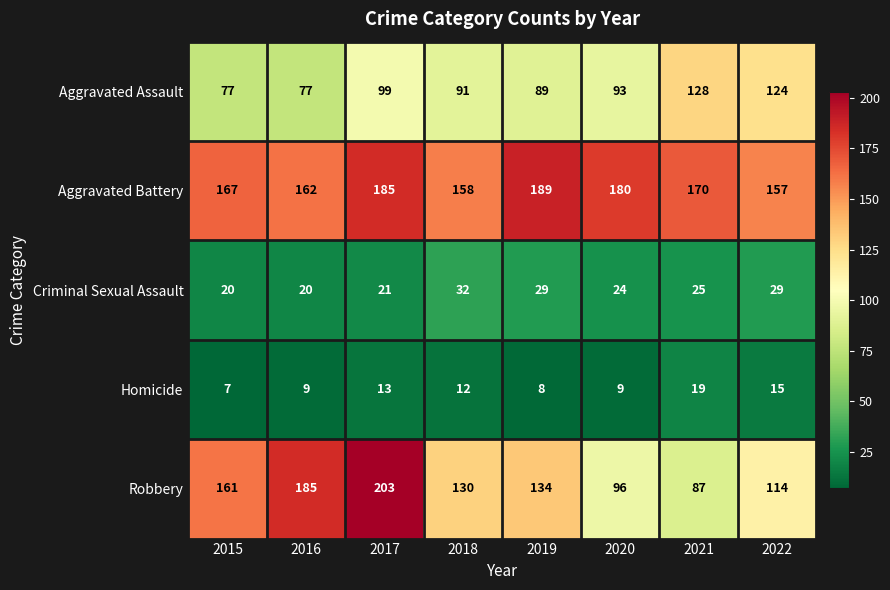

Is it true that Aggravated Assault equals 77 at 2015?

True